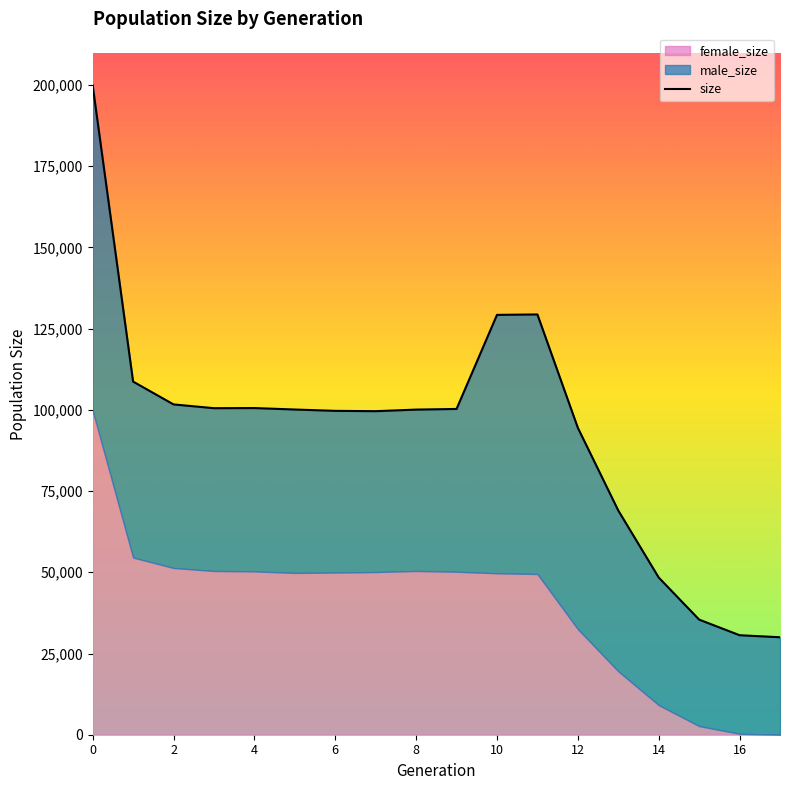

Is it true that the value at 4 is 26017?

False